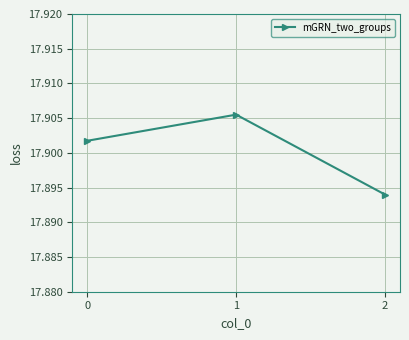

The chart shows a value of 5.0 at 1. True or false?

False